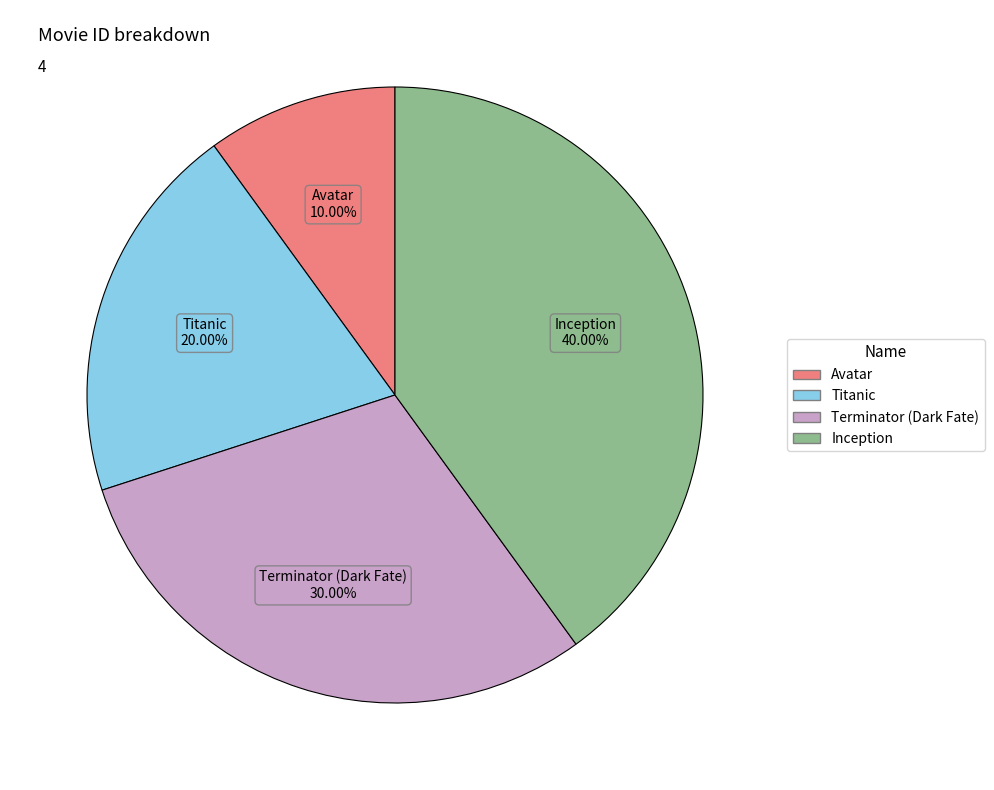

Is the sum of Terminator (Dark Fate) and Avatar greater than half?

No